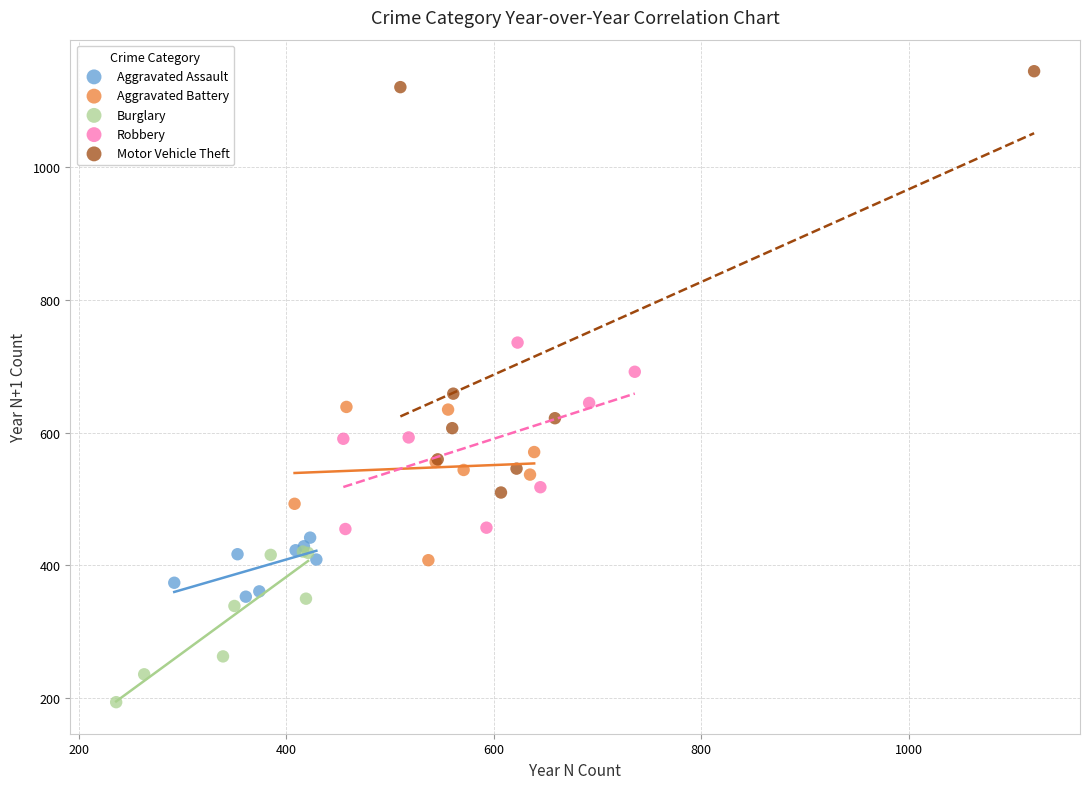

Which series contains the lowest Y value?

Burglary